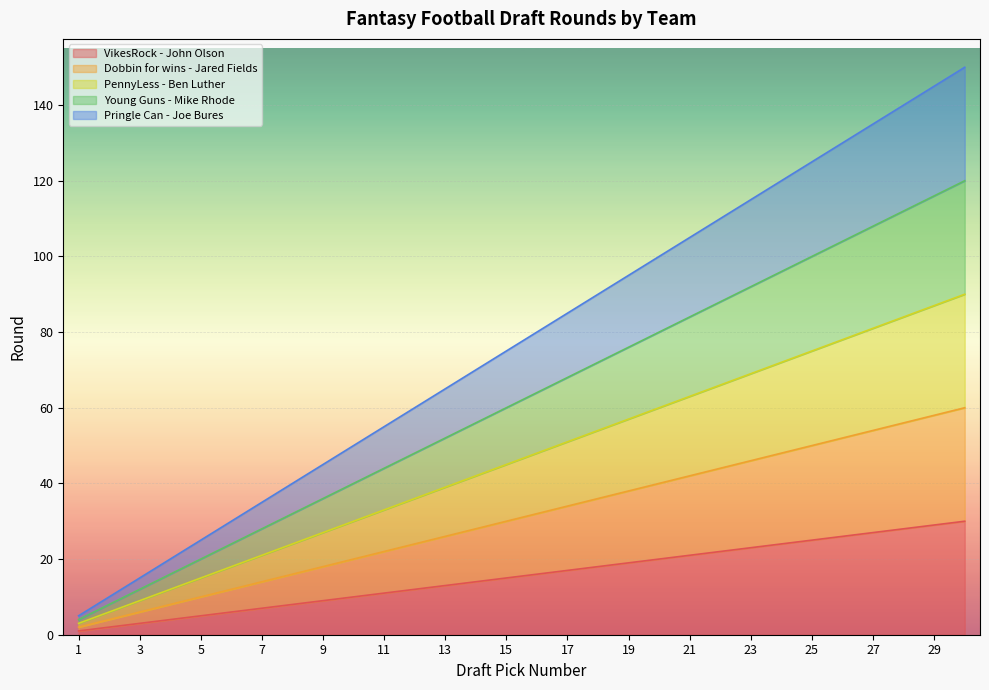

How many values in the VikesRock - John Olson series are below 16?

15